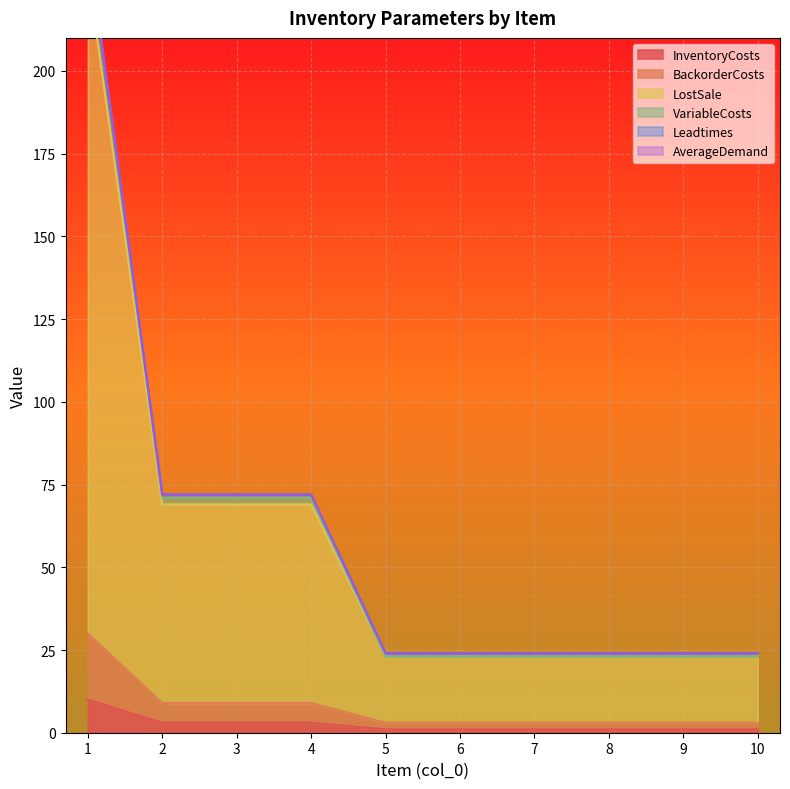

Which category has the highest value in the BackorderCosts series?

1